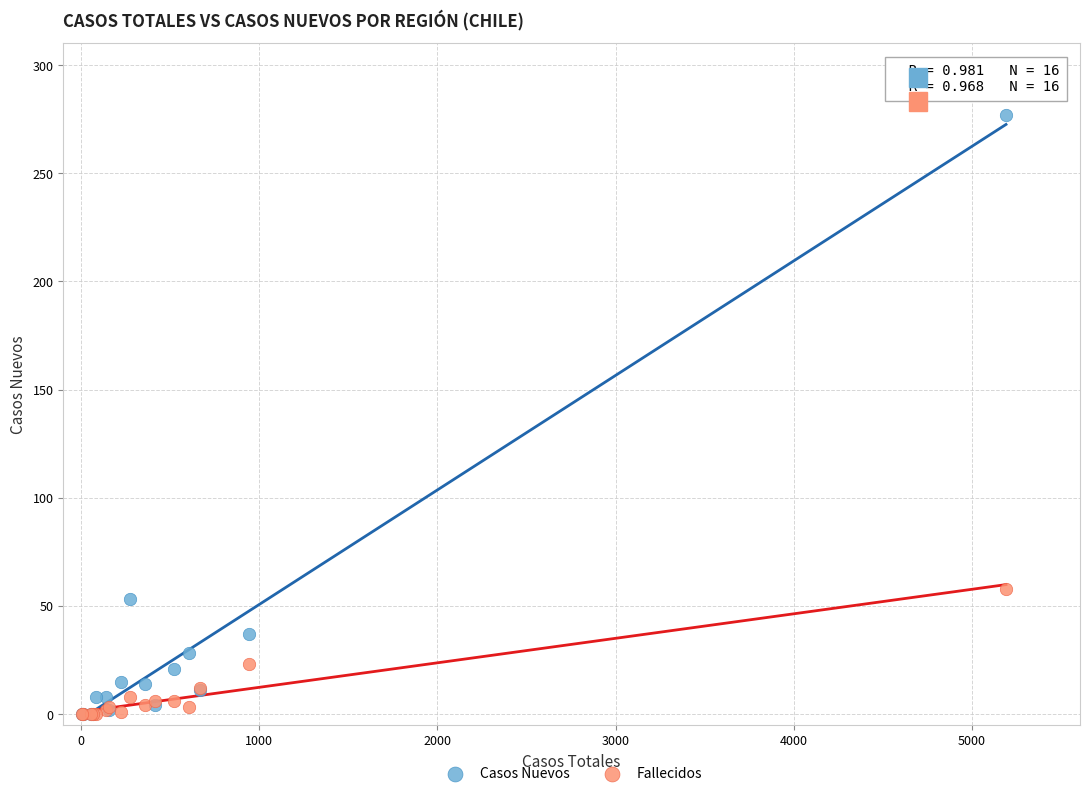

Which series has the widest spread of Y values?

Casos Nuevos